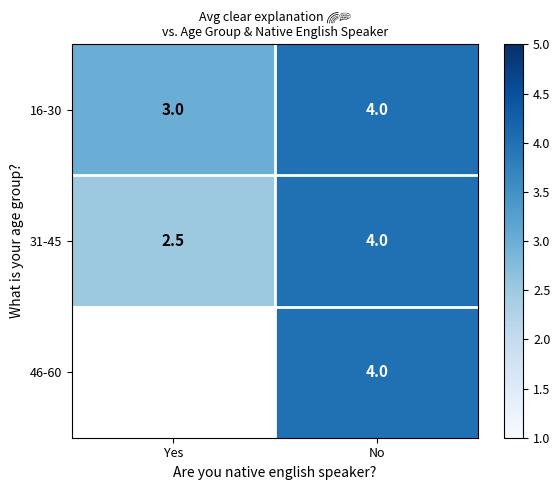

Rank the categories by 31-45 value from highest to lowest.

No, Yes